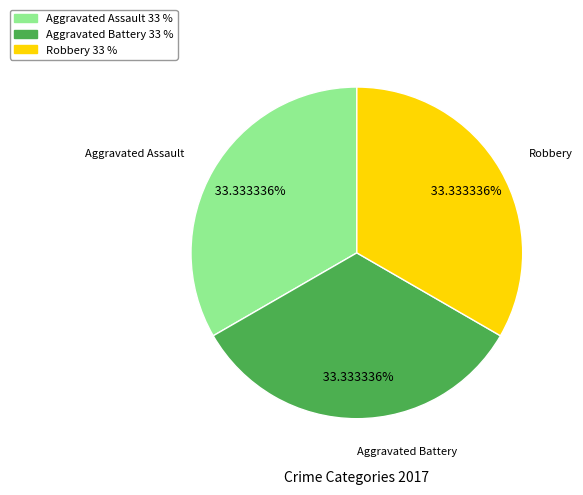

Combined, do Robbery 33 % and Aggravated Battery 33 % account for over 50%?

Yes